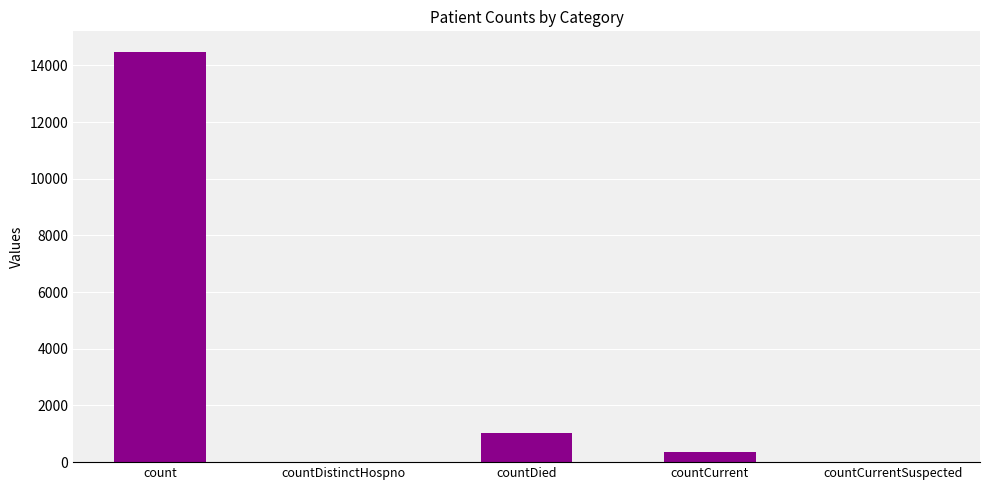

Count the number of data series in this chart.

1